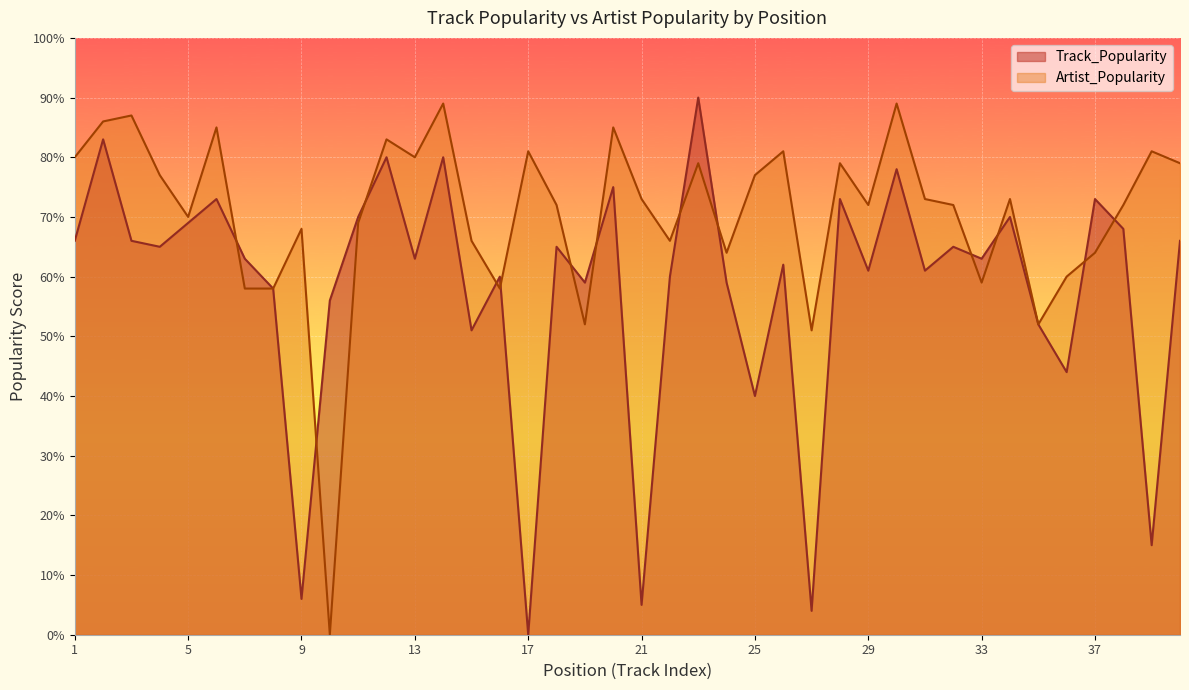

What is the average value of the Artist_Popularity series?

70